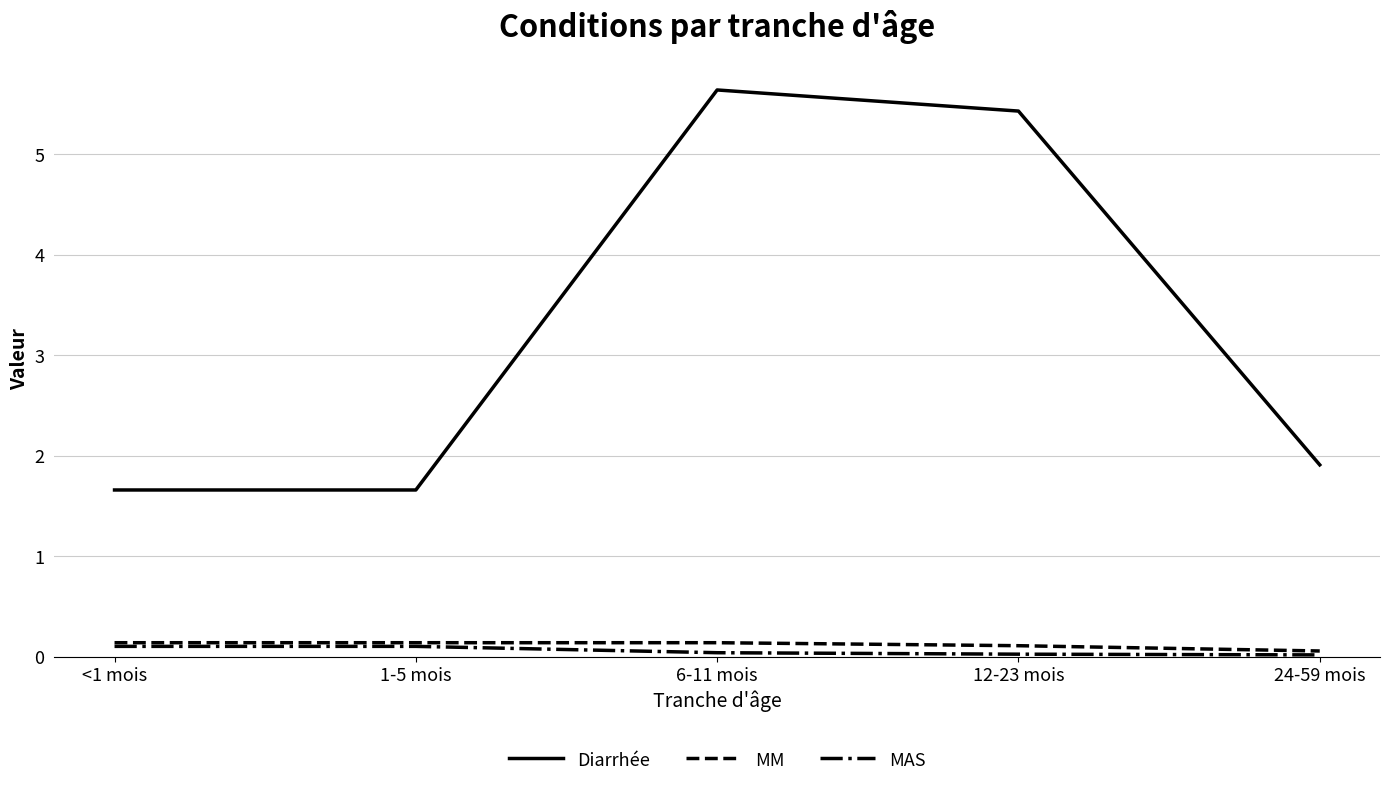

What is the total value across all series at 1-5 mois?

1.9